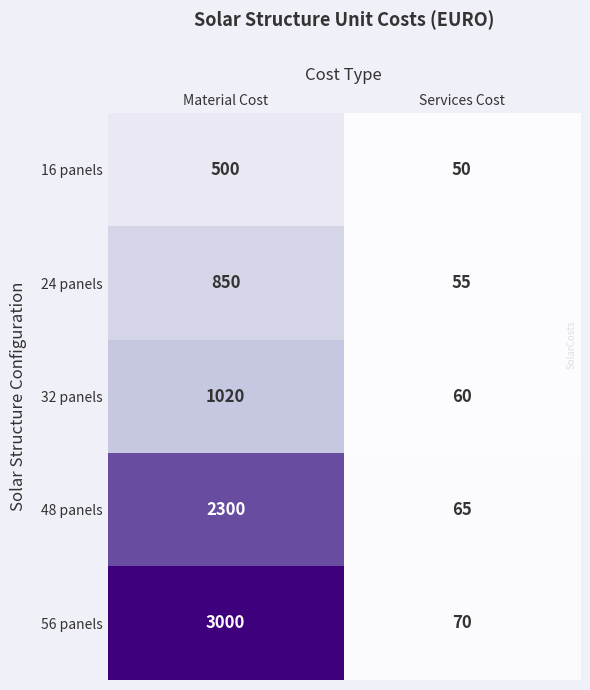

What is the difference between the 32 panels values at Services Cost and Material Cost?

960